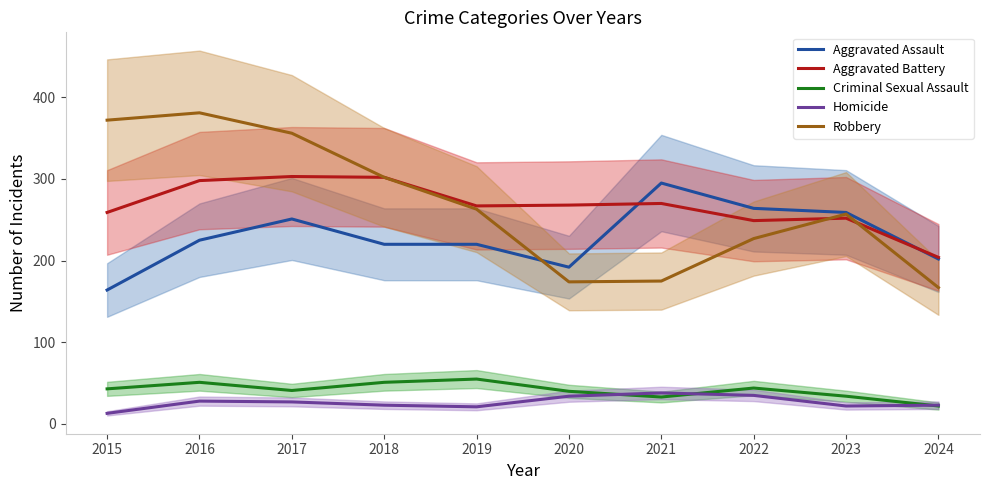

At which category is the sum across all series the highest?

2016